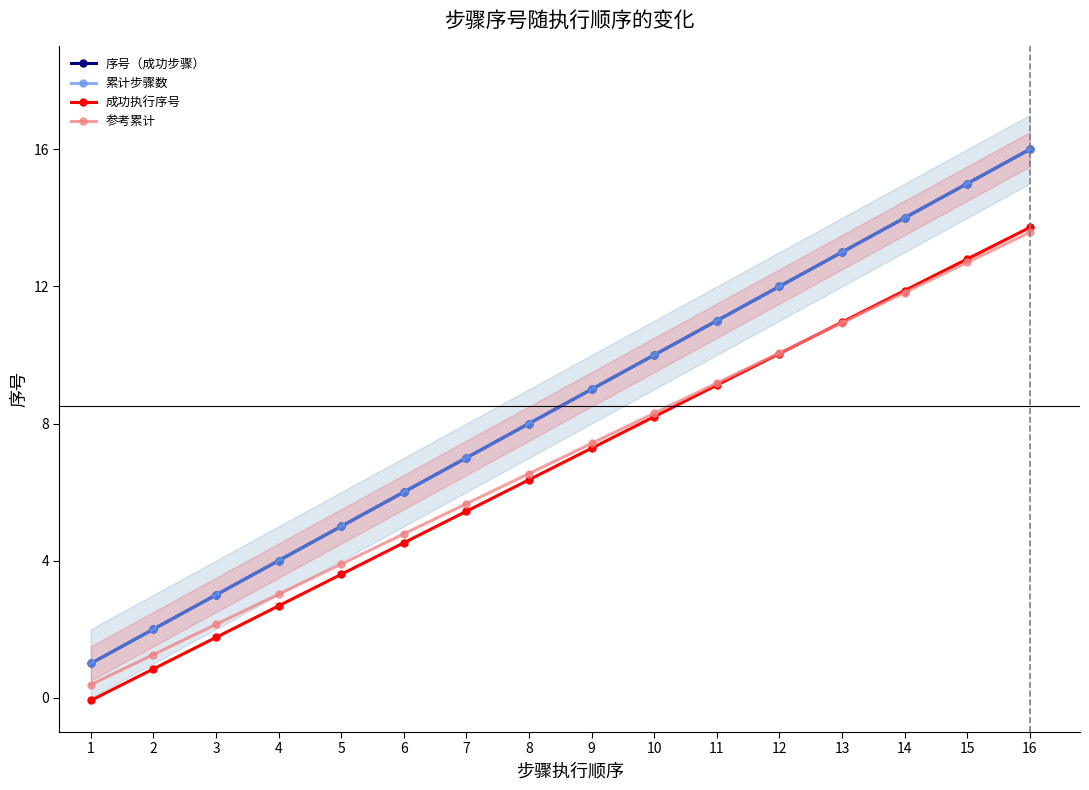

What is the greatest value displayed?

16.0